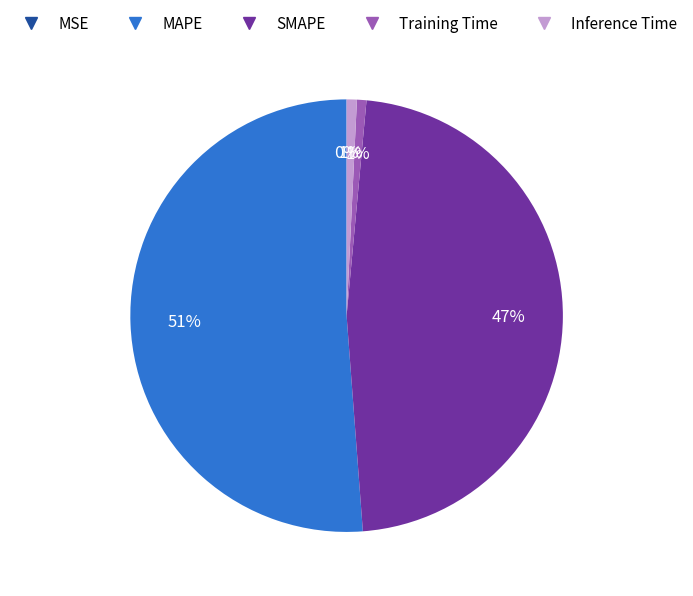

Which category has the biggest portion of the pie?

MAPE